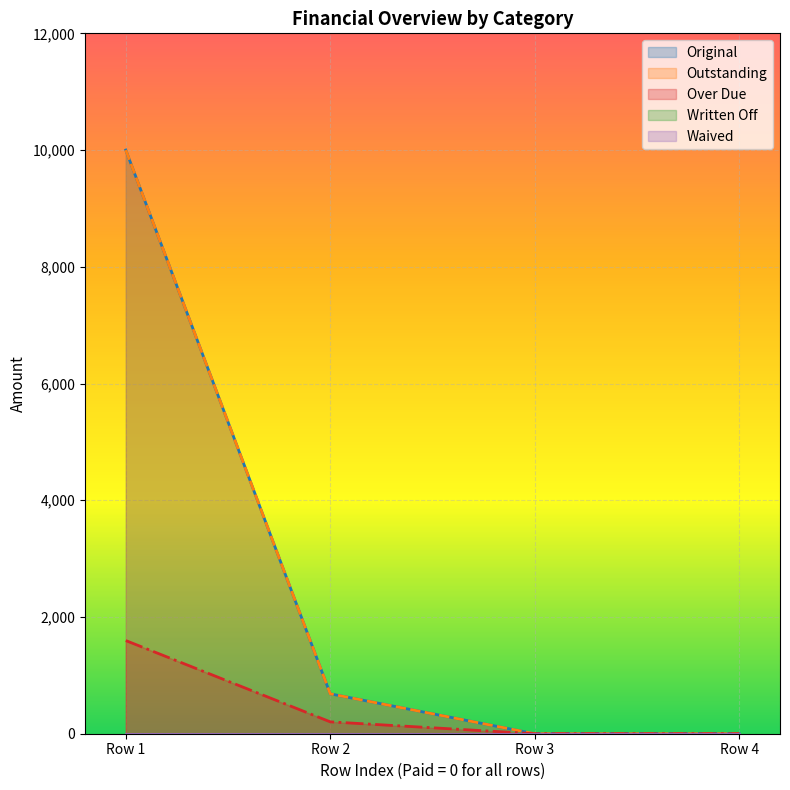

True or false: Original and Outstanding cross at least once.

False